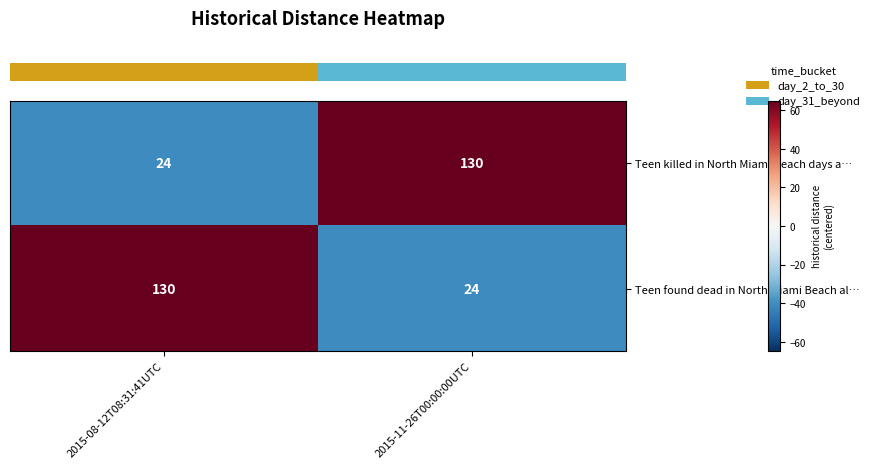

What is the minimum value shown in the chart?

24